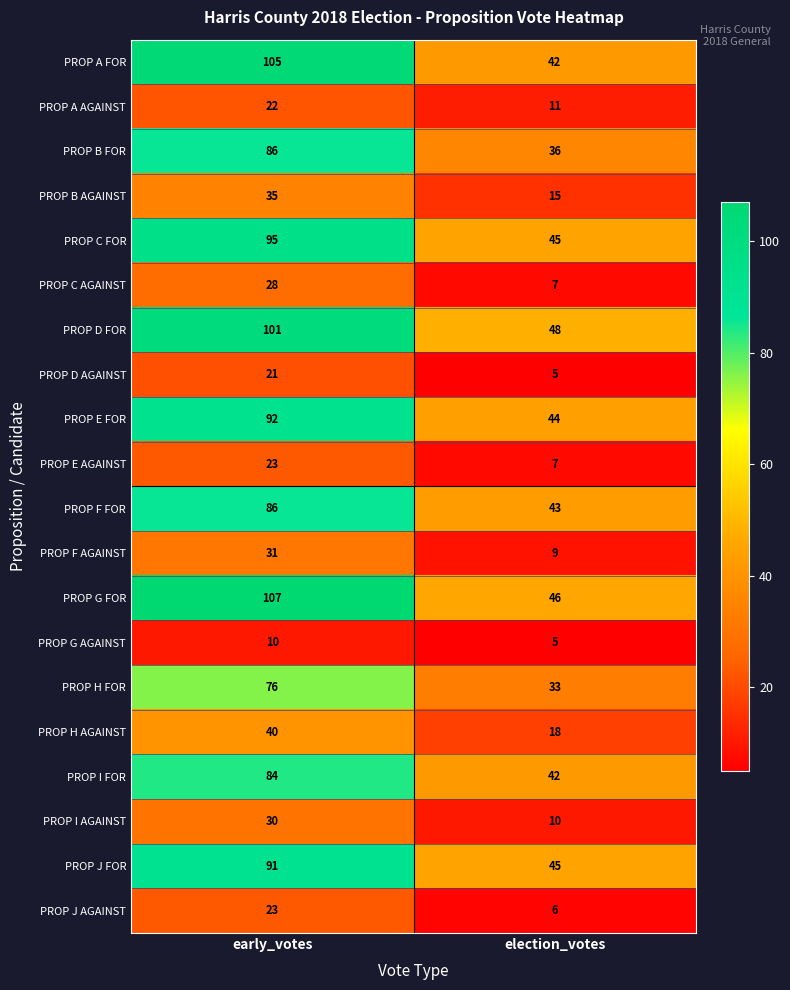

At which category does the chart reach its minimum across all series?

election_votes